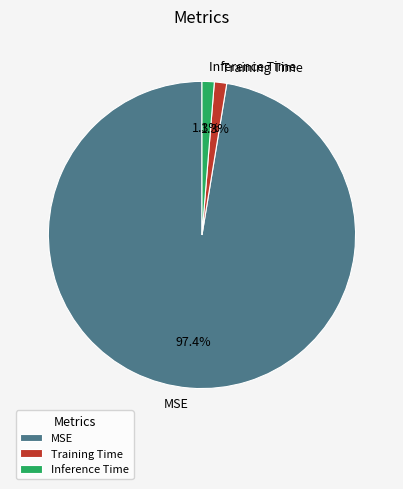

What percentage is the Inference Time slice, to the nearest percent?

1%